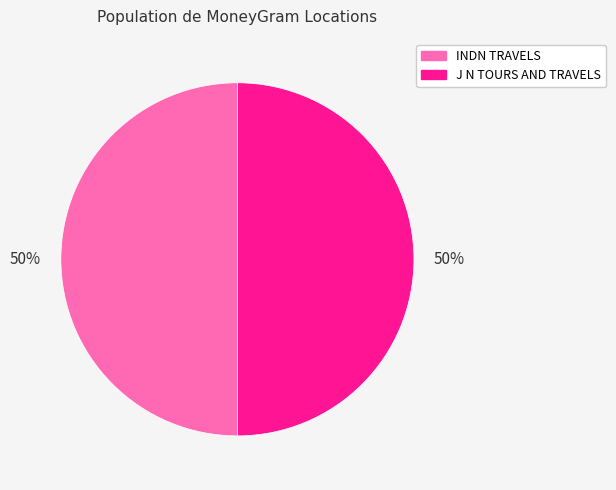

What is the ratio of the value at J N TOURS AND TRAVELS to the value at INDN TRAVELS?

1.0